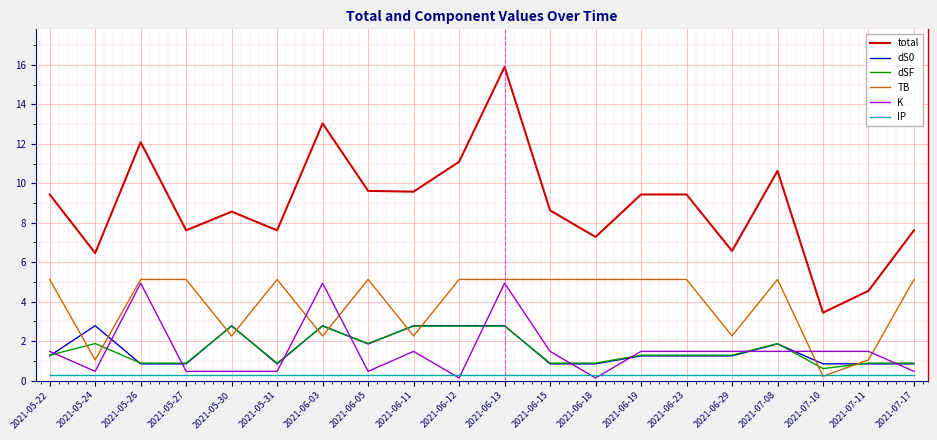

What is the average value of the K series?

1.6